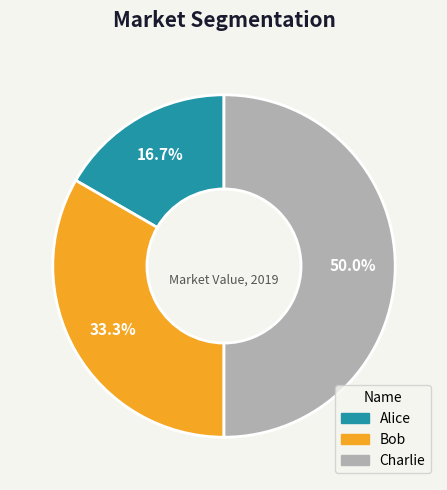

Does Alice represent more than half of the total?

No